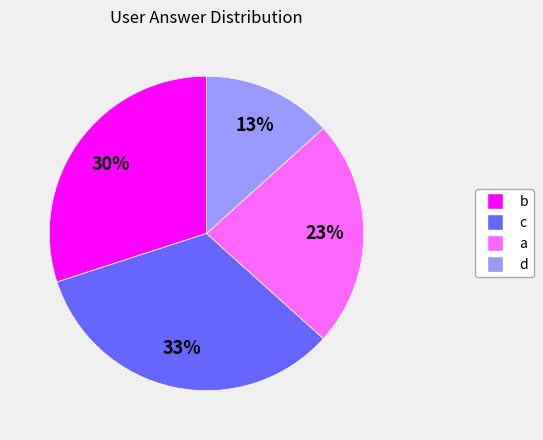

Which has a higher value, c or d?

c